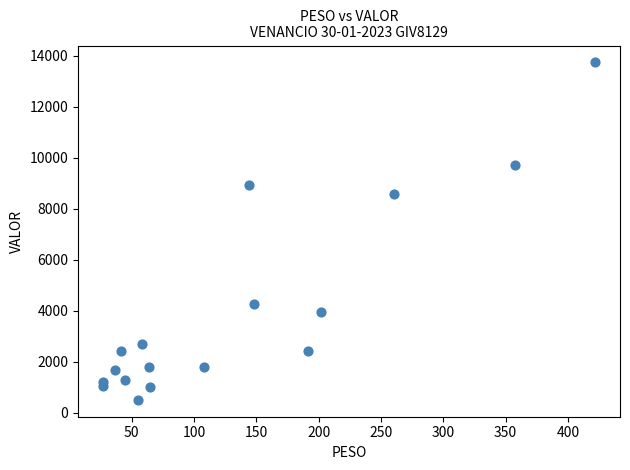

What is the range of X values (max minus min)?

395.2